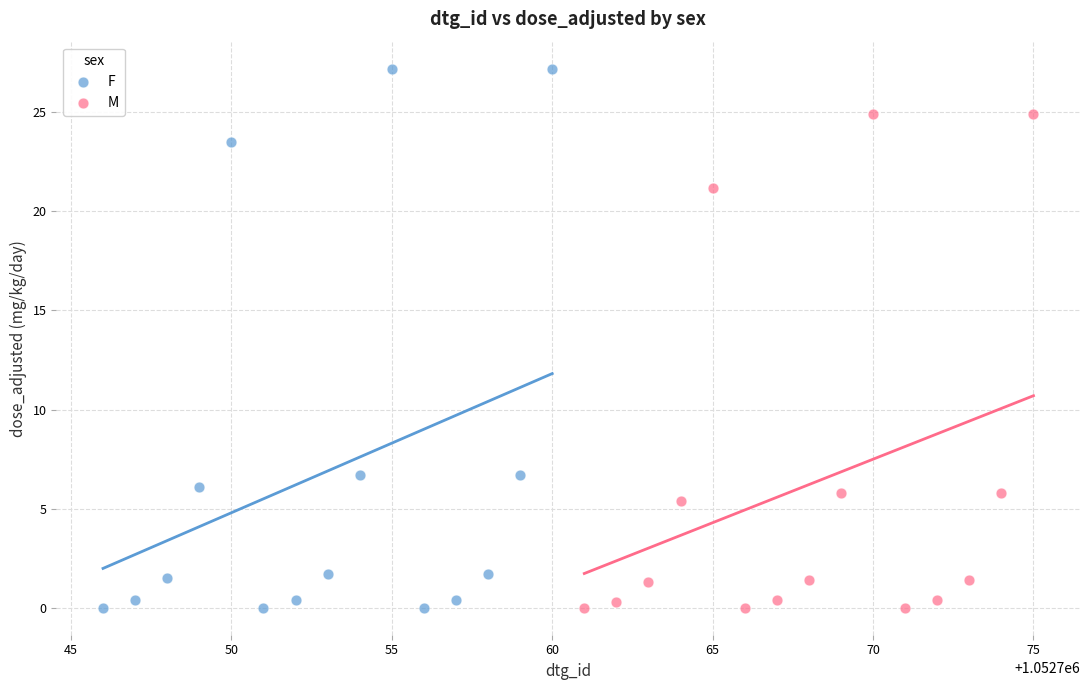

Which series has the widest spread of Y values?

F